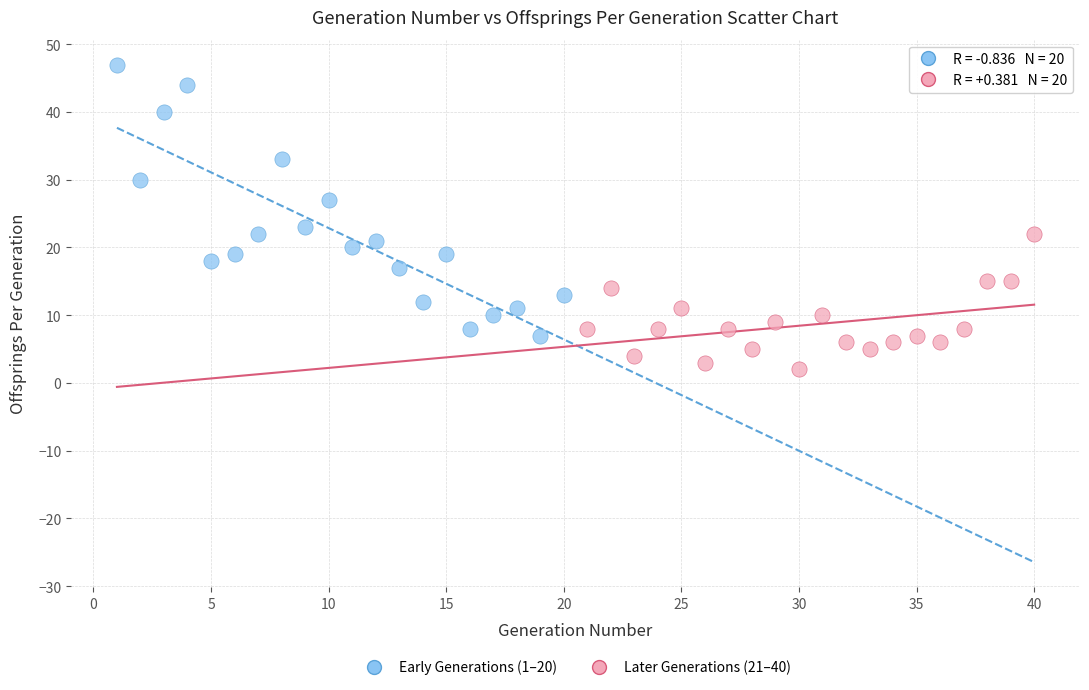

Which series reaches the maximum Y coordinate?

Early Generations (1–20)